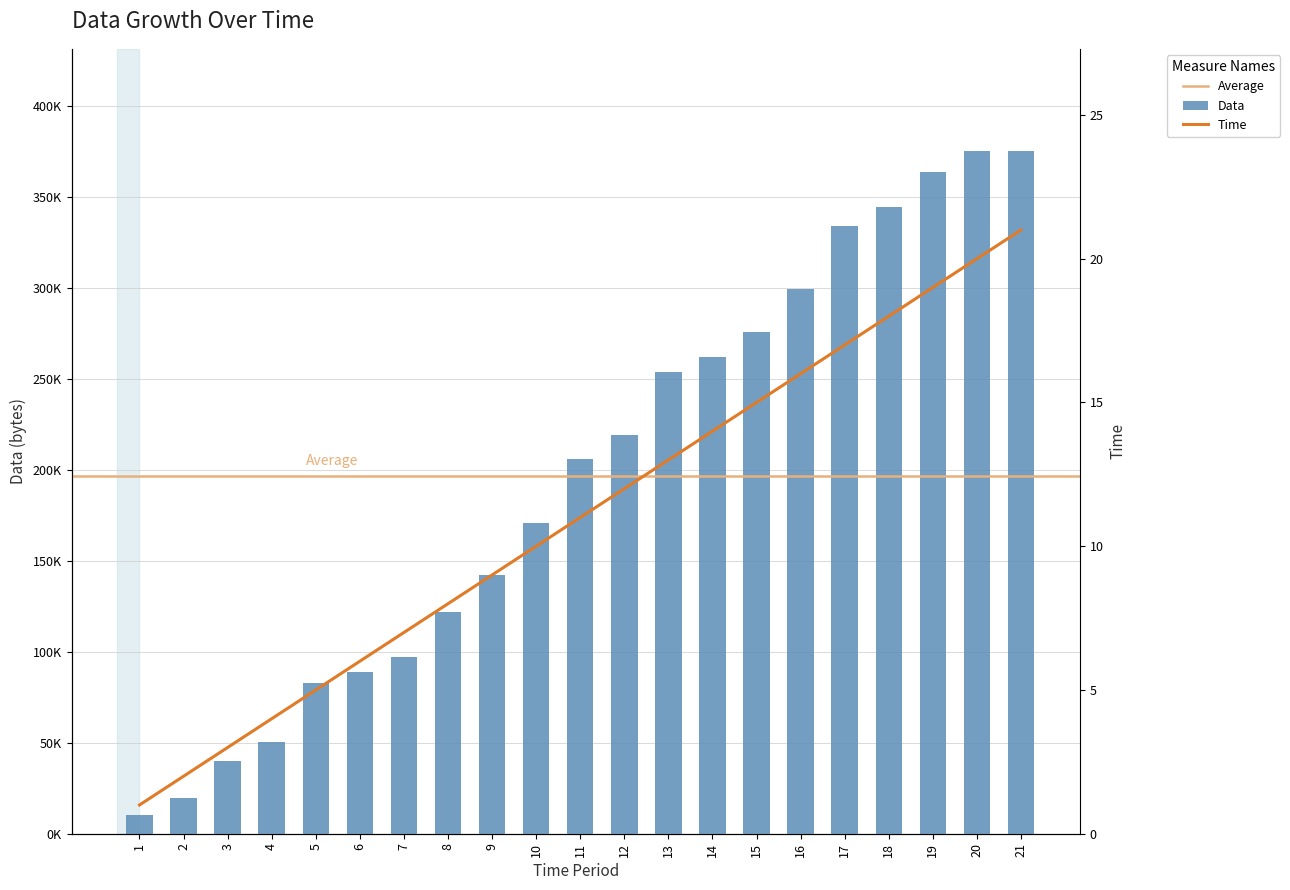

Are the bars horizontal?

No